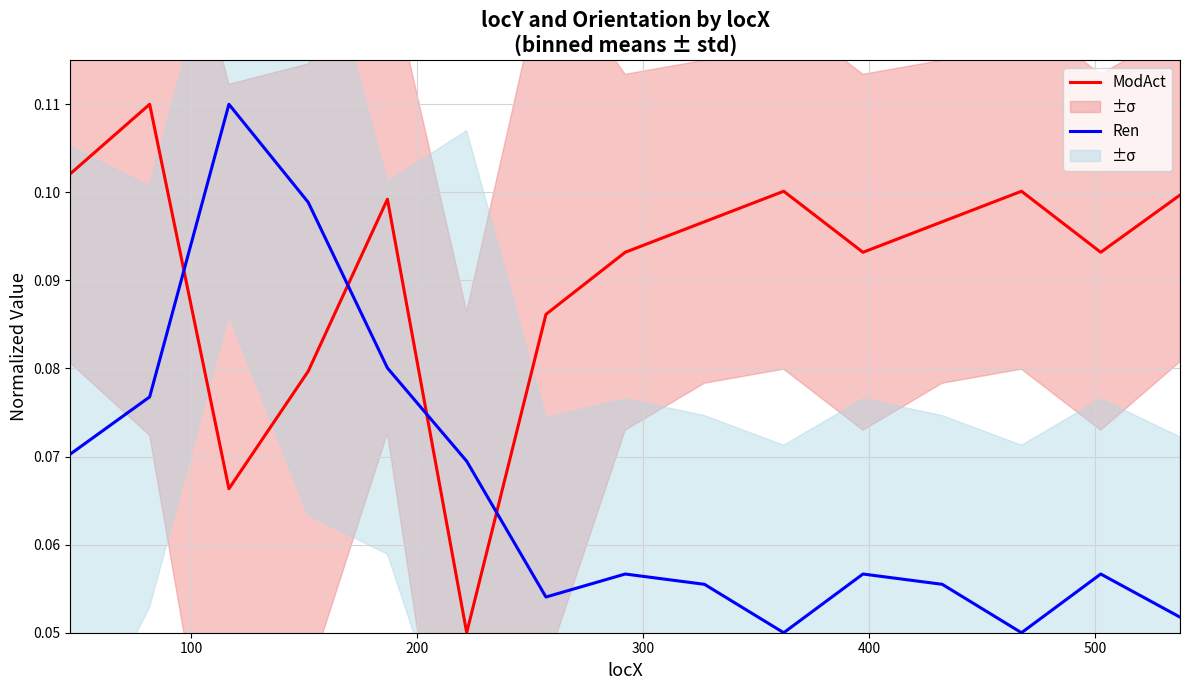

Is this an area chart (filled region under the line)?

No